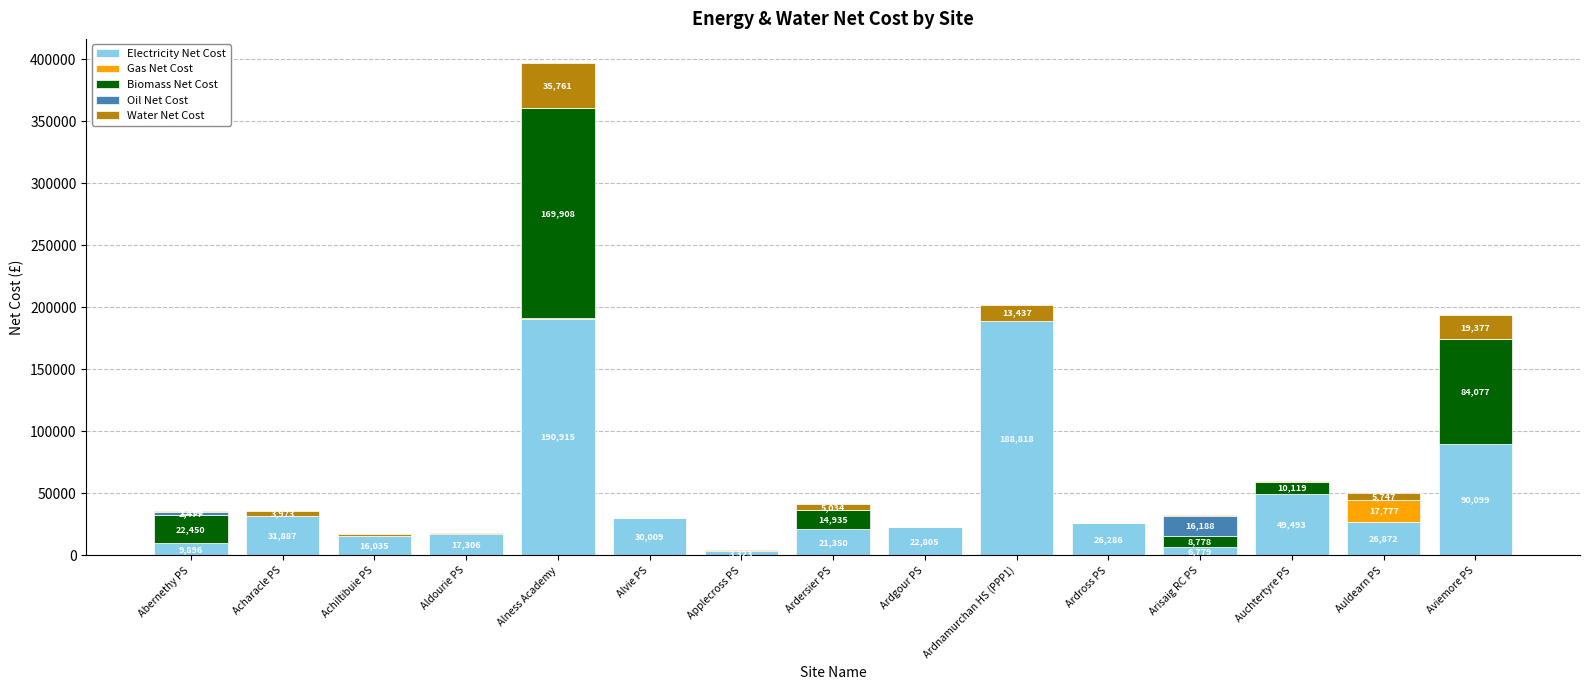

At which category is the sum across all series the highest?

Alness Academy